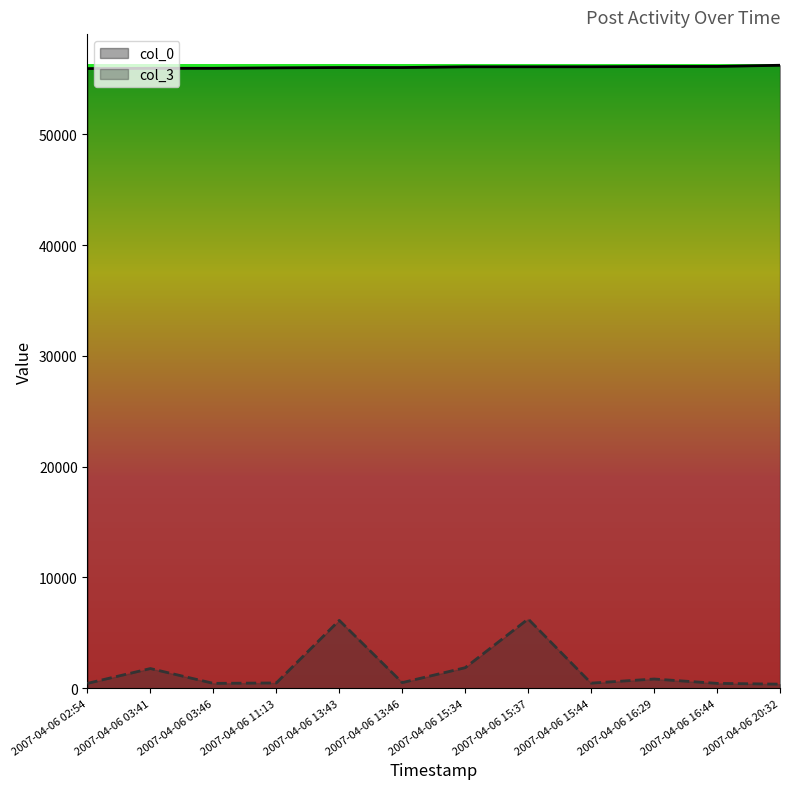

What is the value of the col_0 point at the 10th from the left?

56120